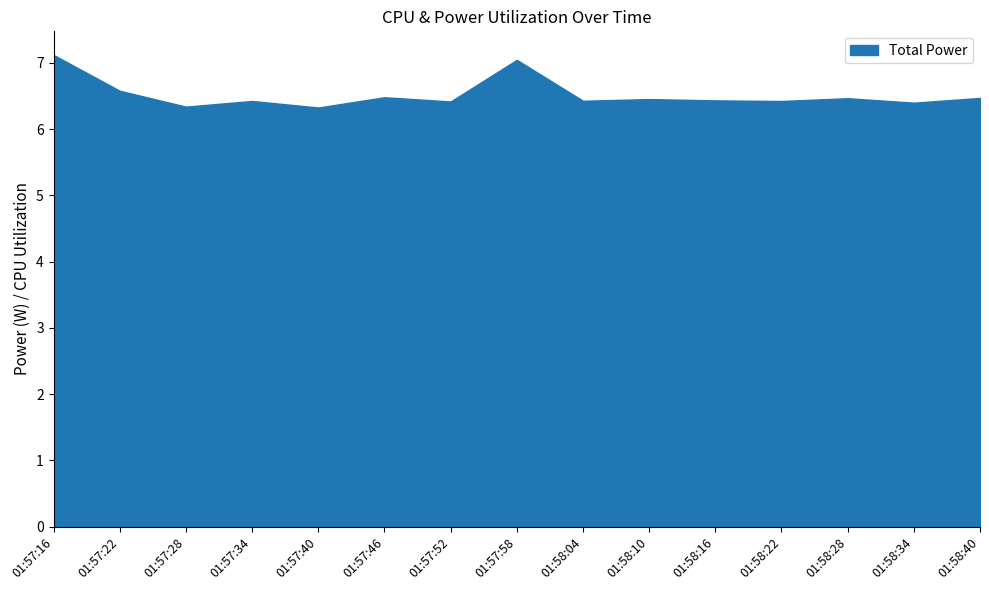

What is the ratio of the value at 01:58:34 to the value at 01:58:10?

1.0